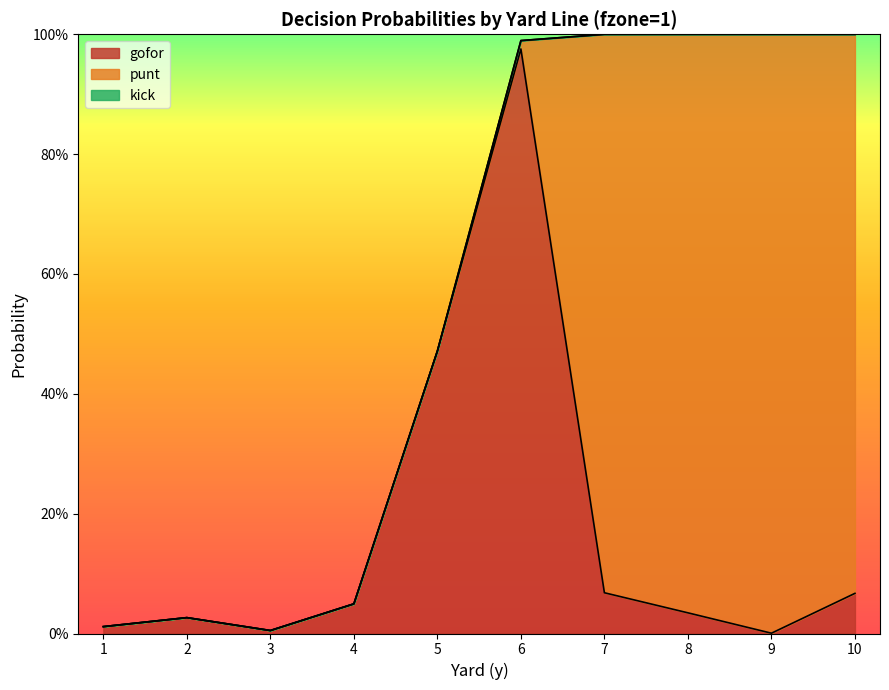

Which series has the widest spread of values?

punt